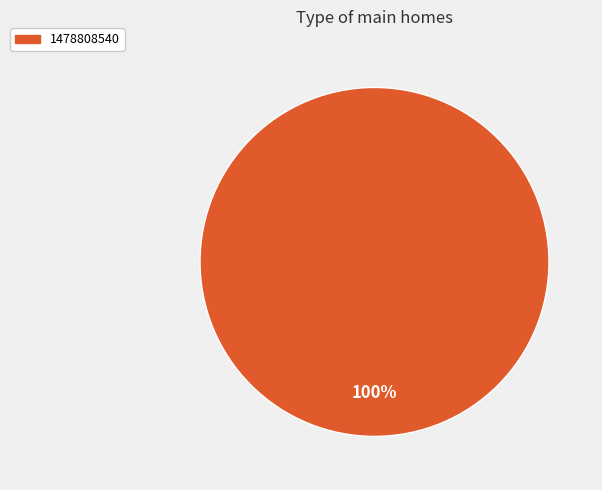

Rank the categories by value from highest to lowest.

1478808540